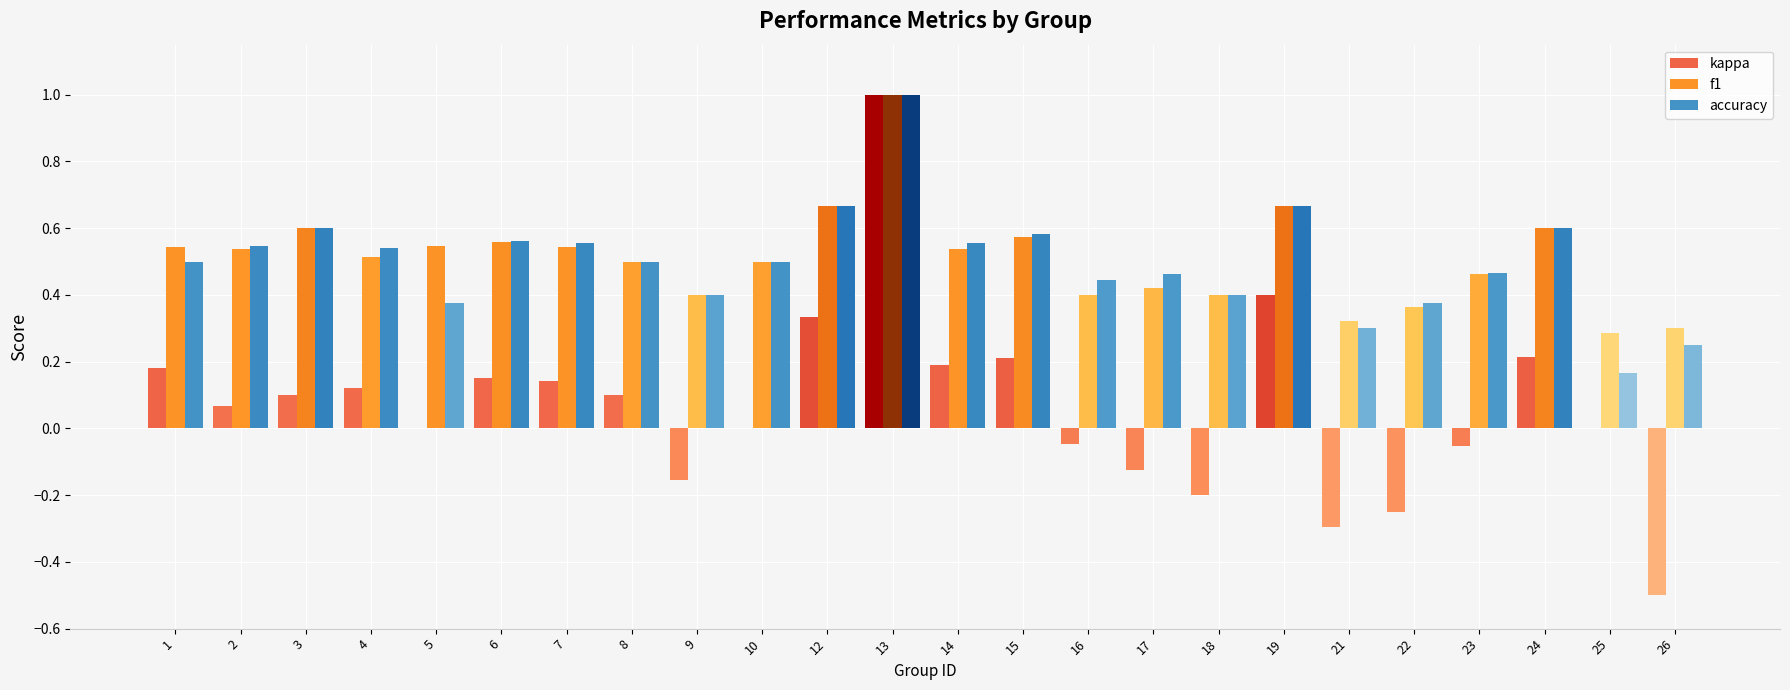

What is the maximum value for kappa?

1.0